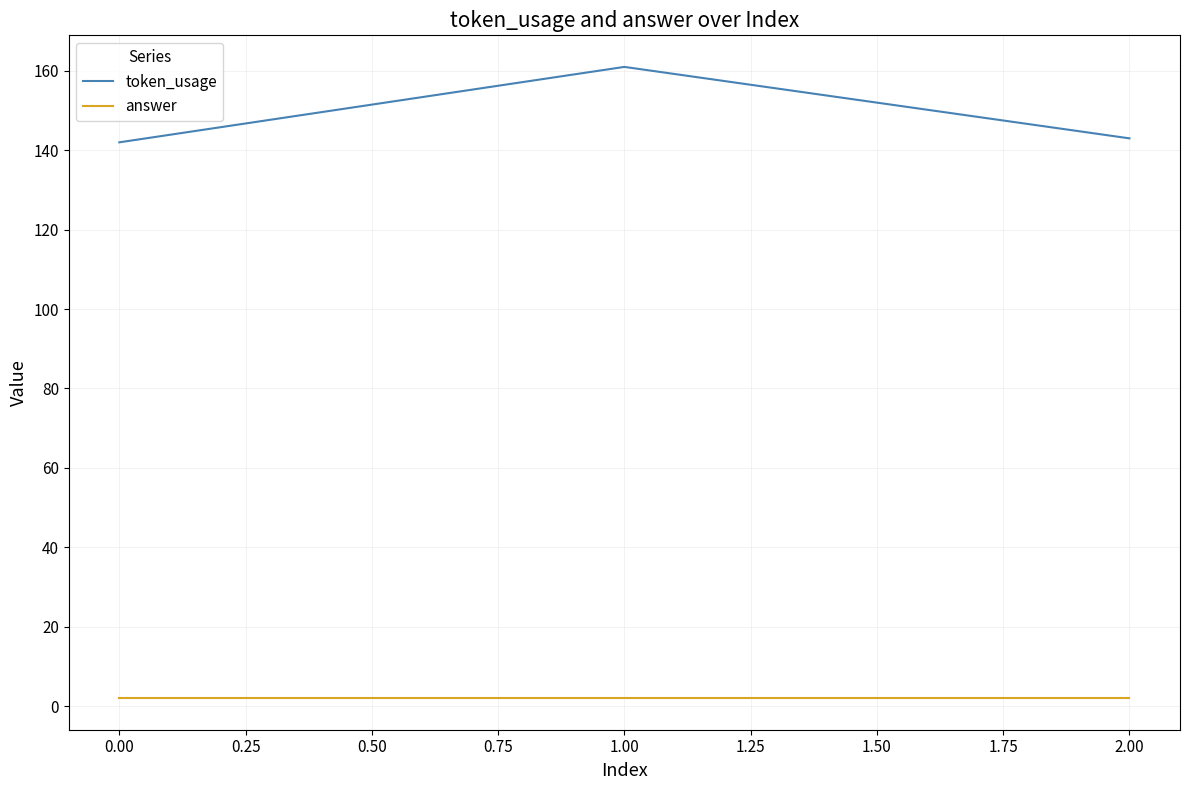

What is the average value of the answer series?

2